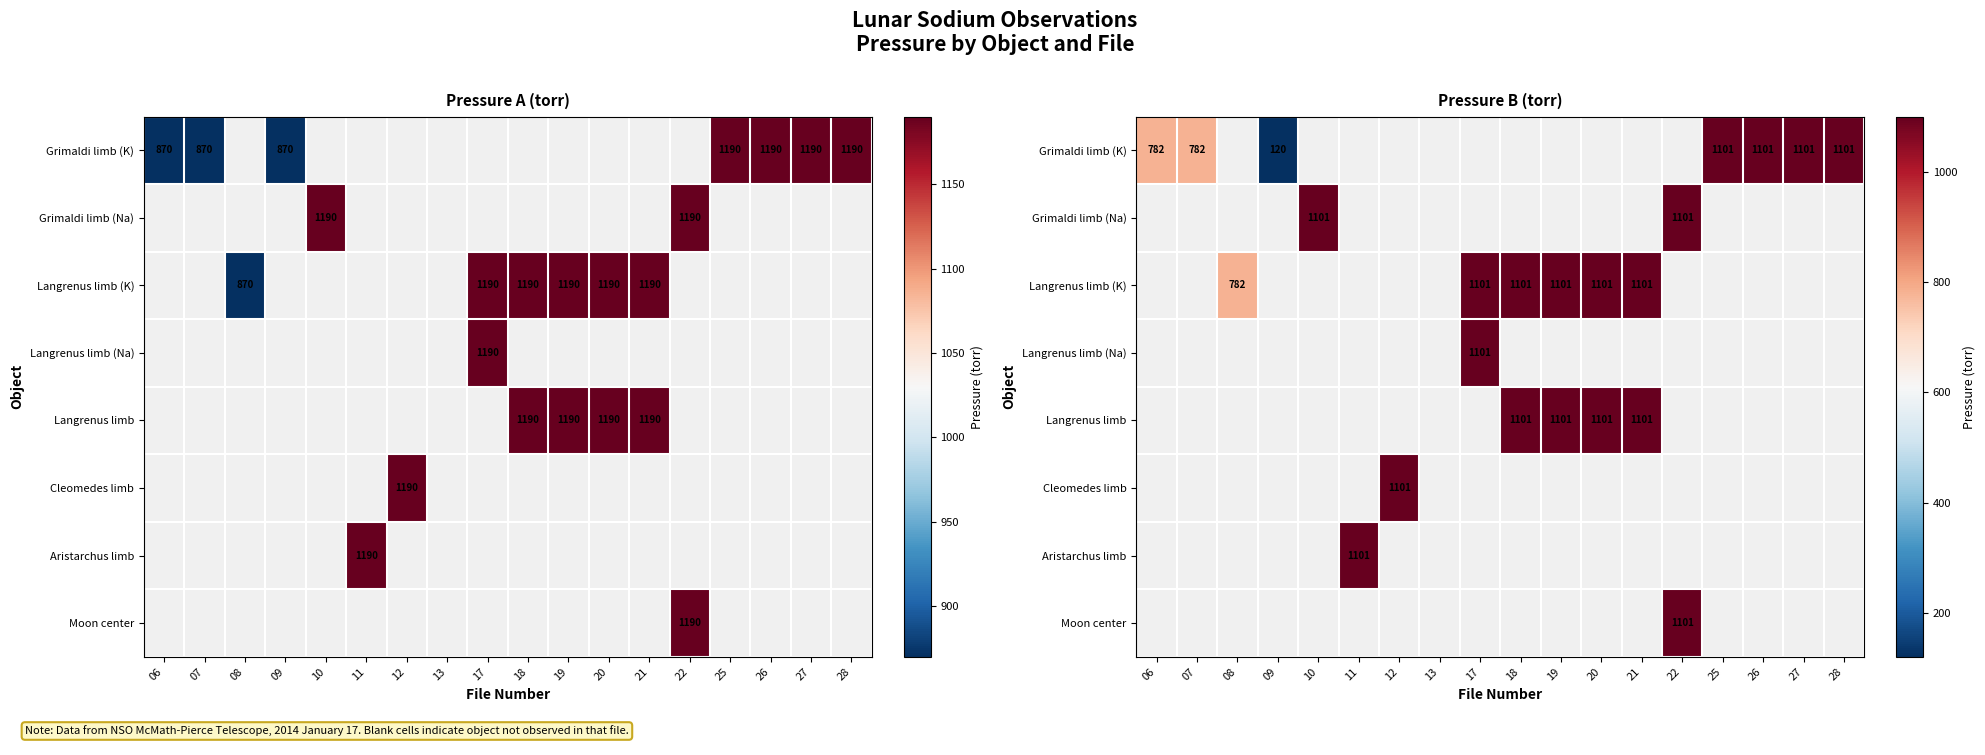

Which has a higher value, 06 or 27?

27